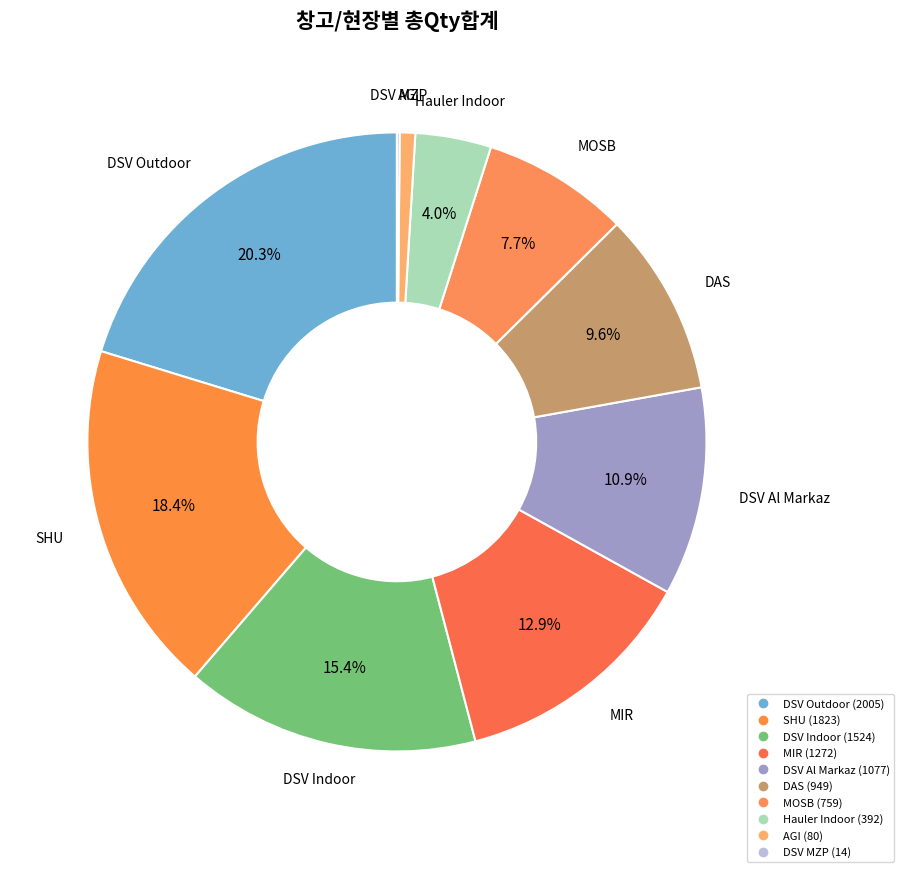

What is the change in value from DSV Outdoor to SHU?

-182